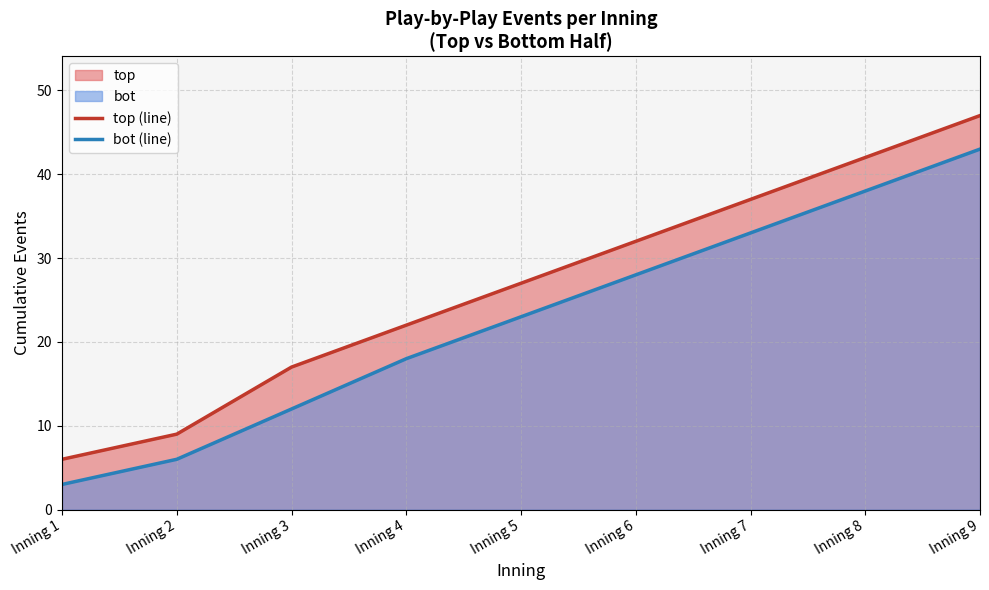

True or false: top (line) and bot (line) intersect in this chart.

False